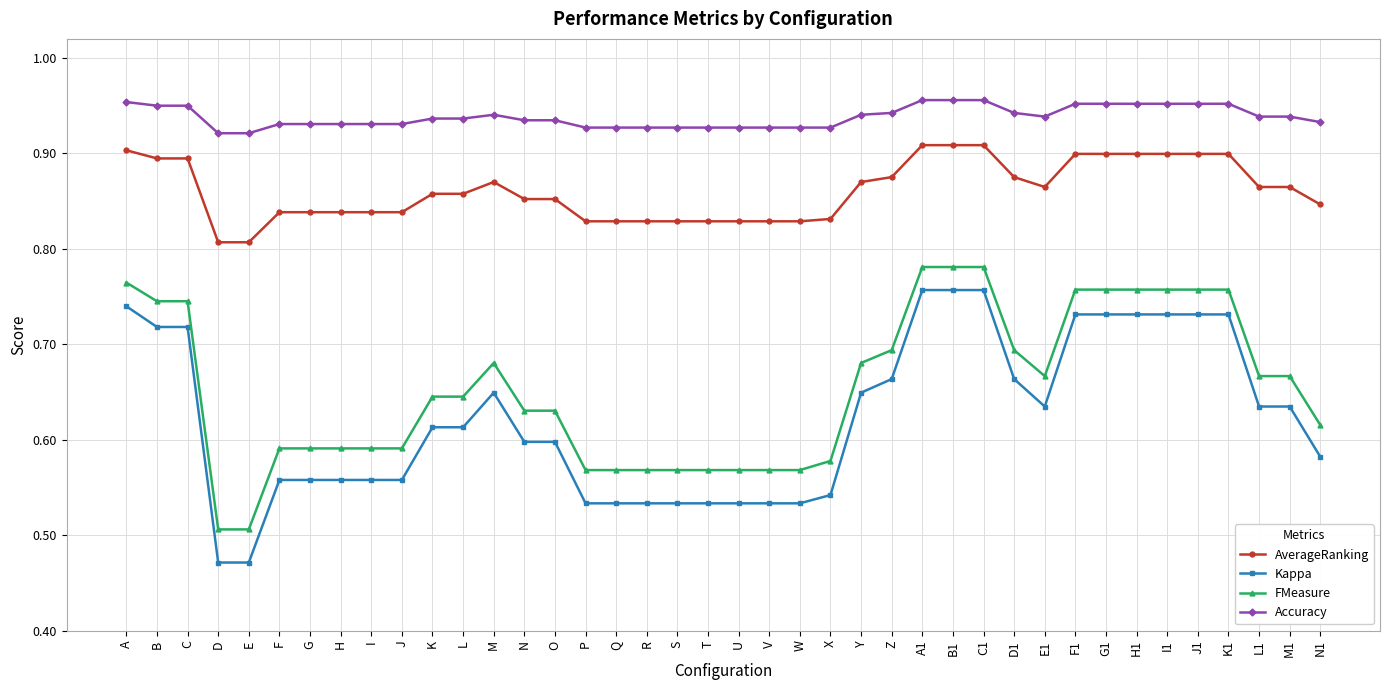

Does the chart display data point markers on the line(s)?

Yes